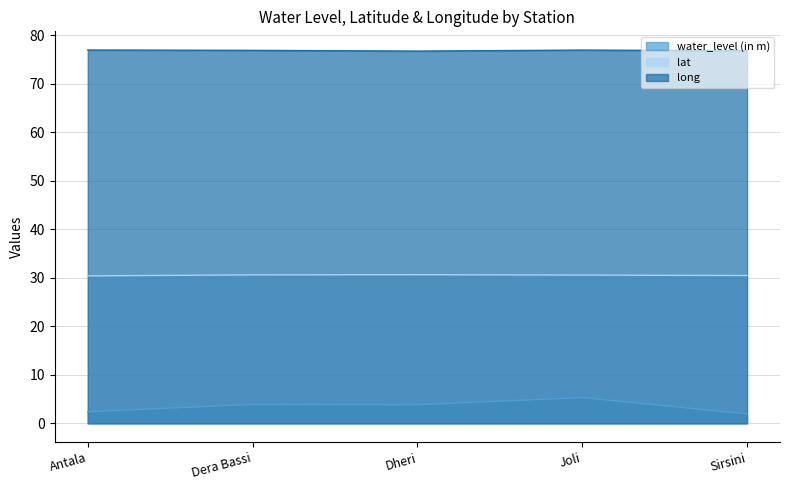

The value of long at Dheri is 36.4. True or false?

False